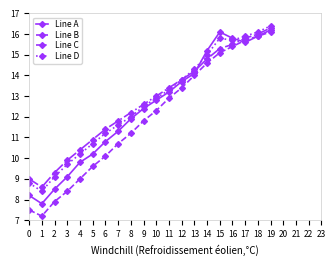

What is the highest value of the Line C series?

16.3